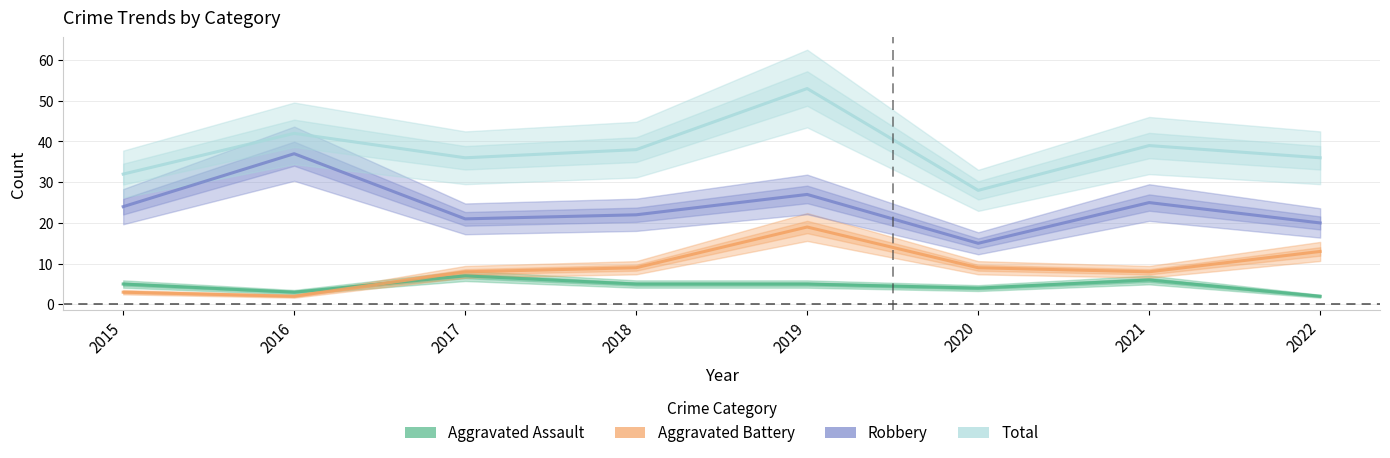

What is the total value across all series at 2019?

104